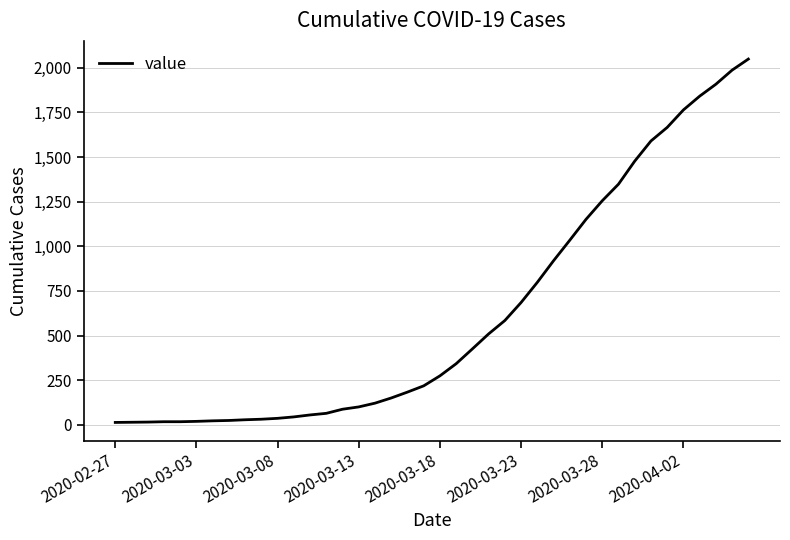

What is the maximum value shown in the chart?

2049